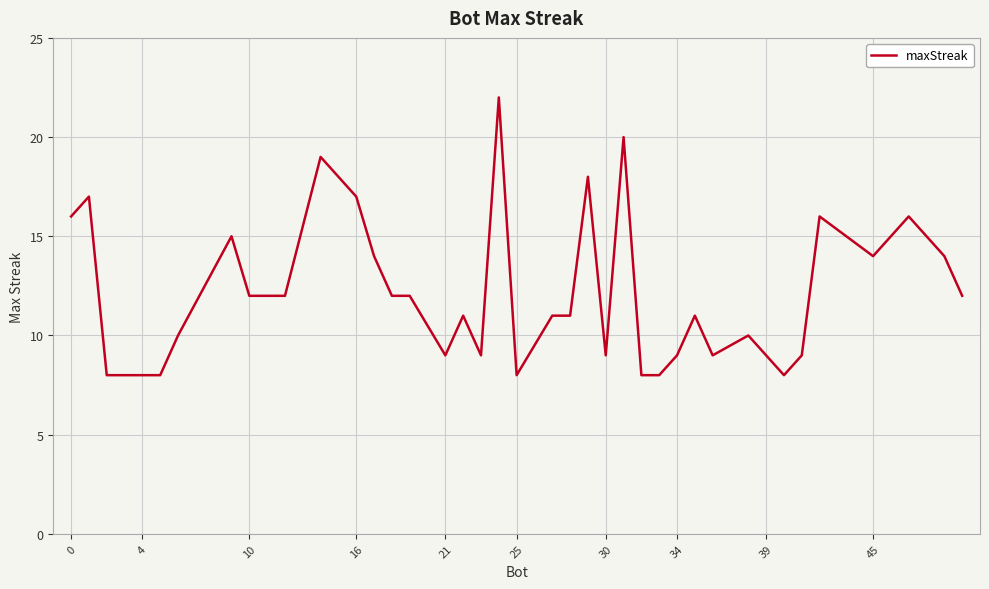

What is the minimum value shown in the chart?

8